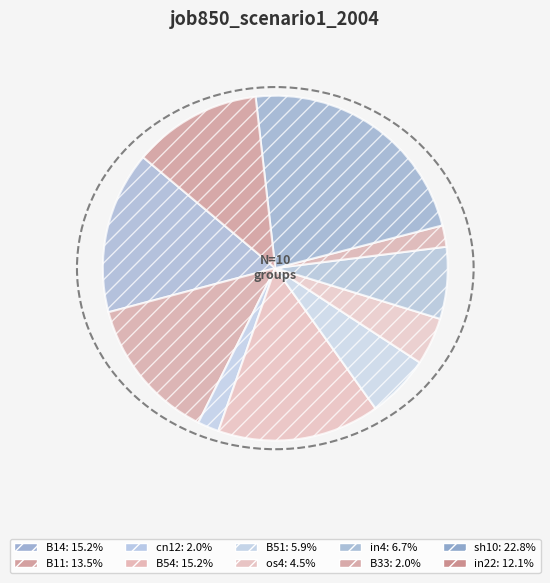

To the nearest percent, what is the difference between the B11 and in22 slice percentages?

1%